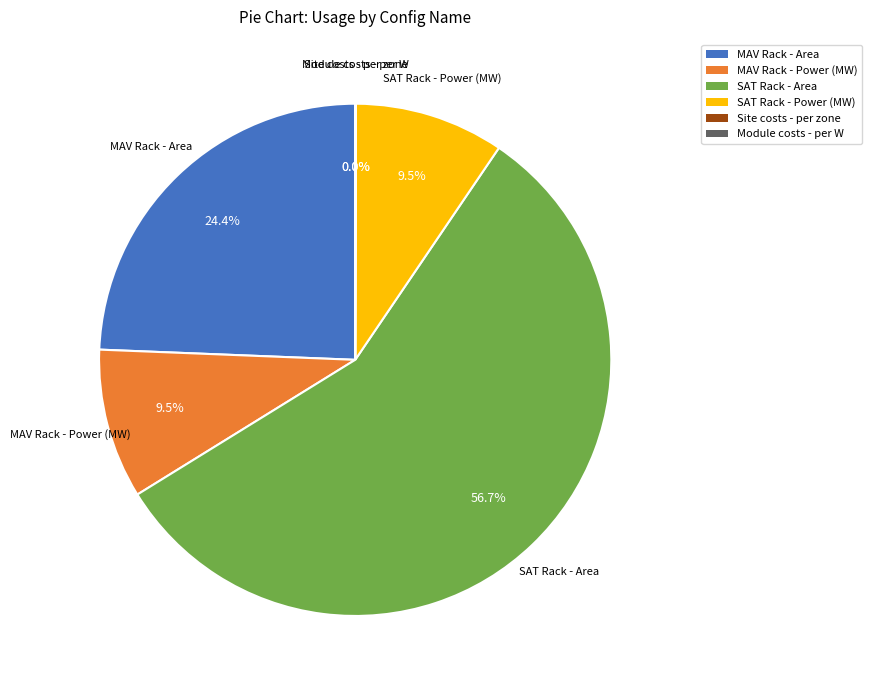

Which slice is the largest?

SAT Rack - Area